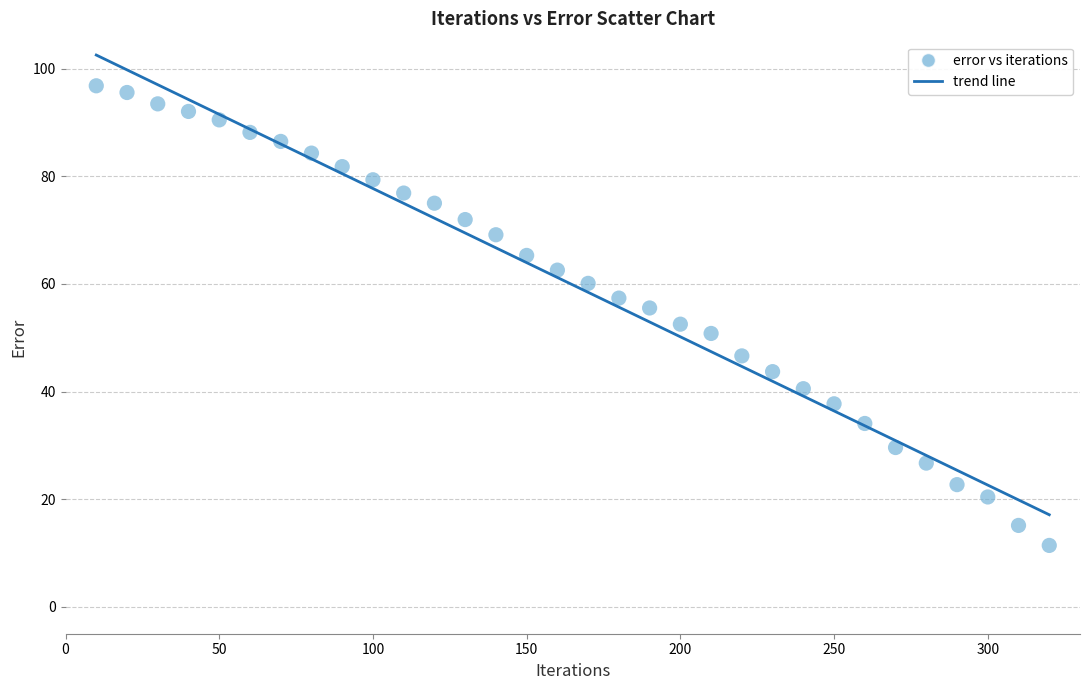

What is the range of Y values (max minus min)?

85.4